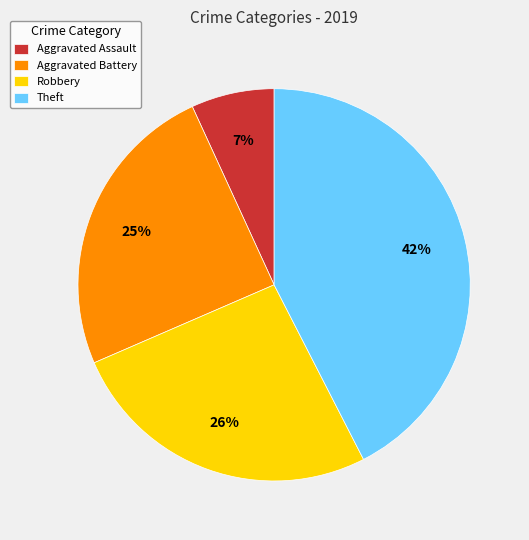

Which has a higher value, Theft or Robbery?

Theft